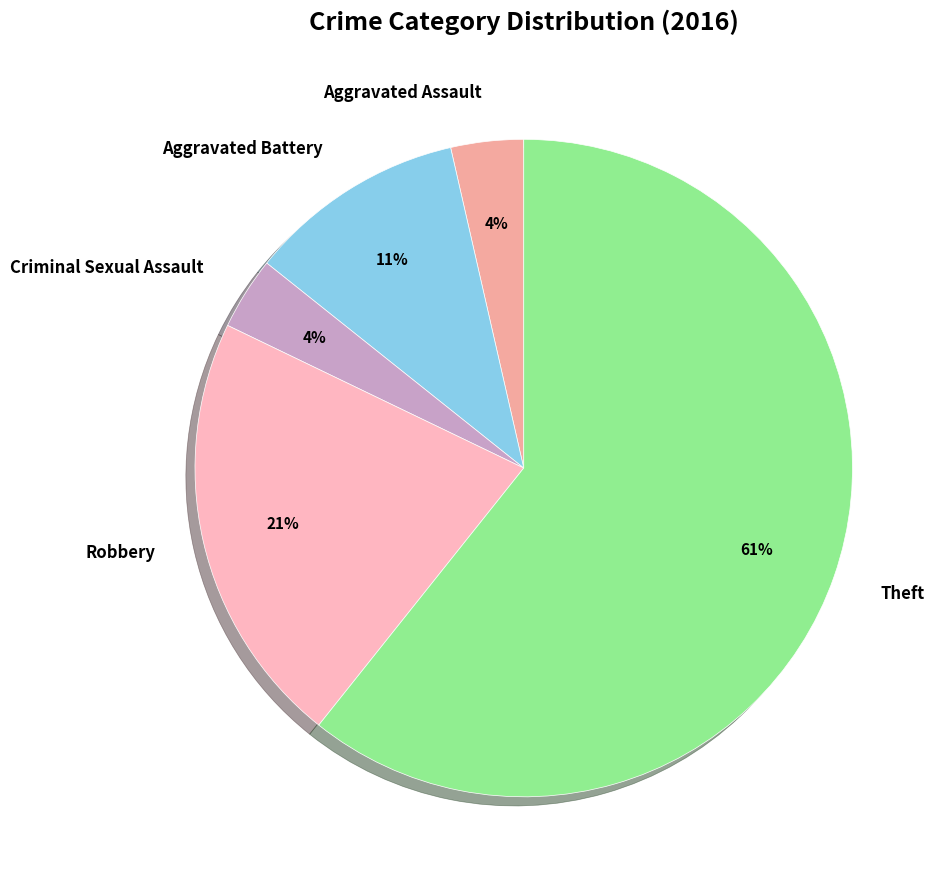

To the nearest percent, what is the combined percentage of Robbery and Aggravated Battery?

32%